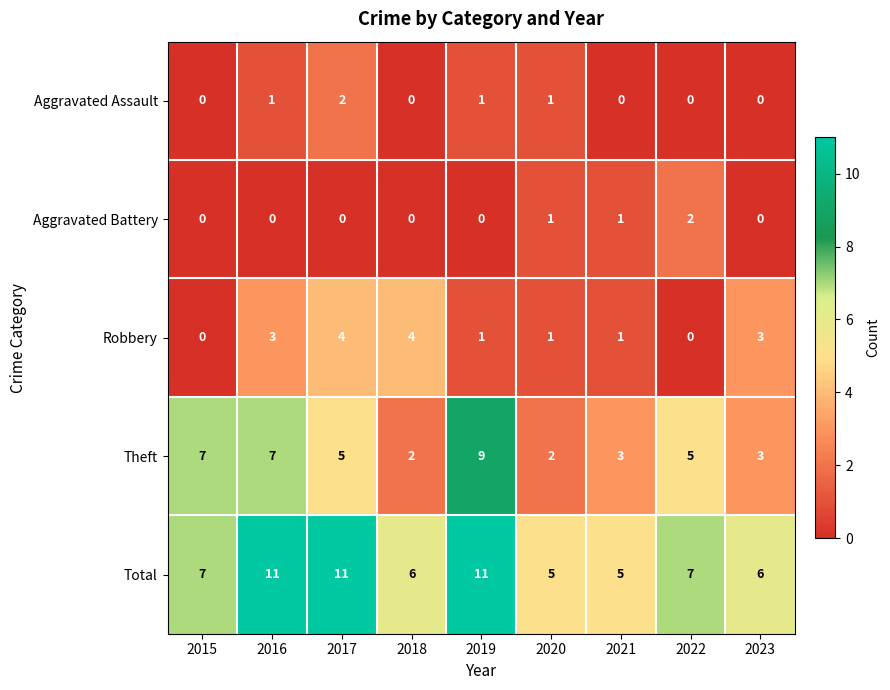

What is the sum of all Robbery values?

17